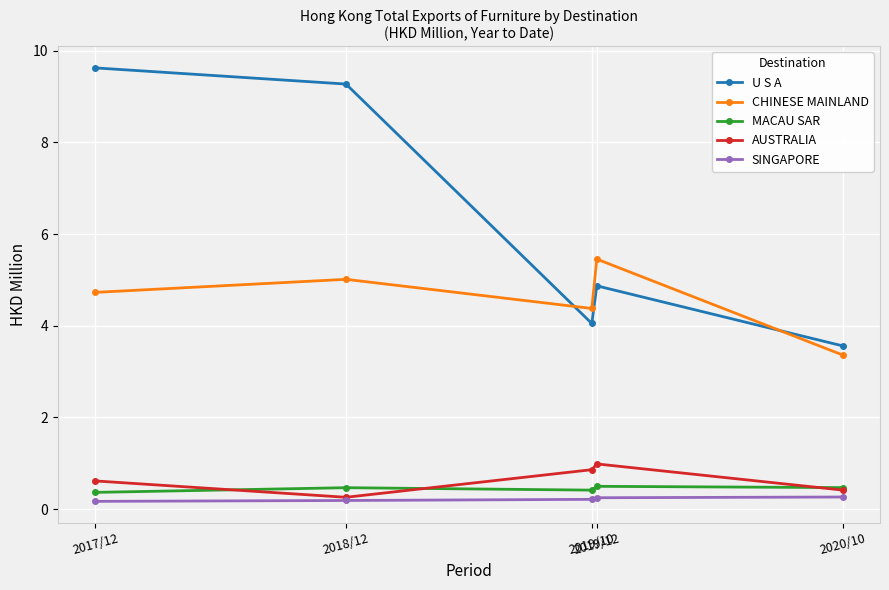

Count the MACAU SAR values in the range 0 to 1.

5